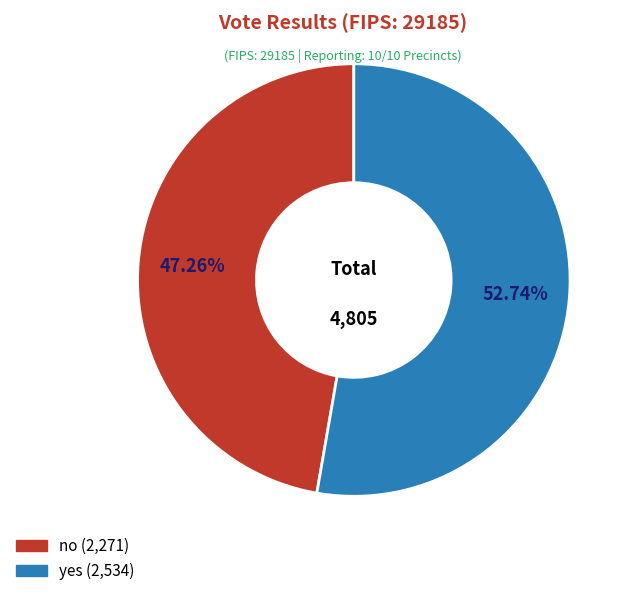

Is yes the majority of the pie?

Yes